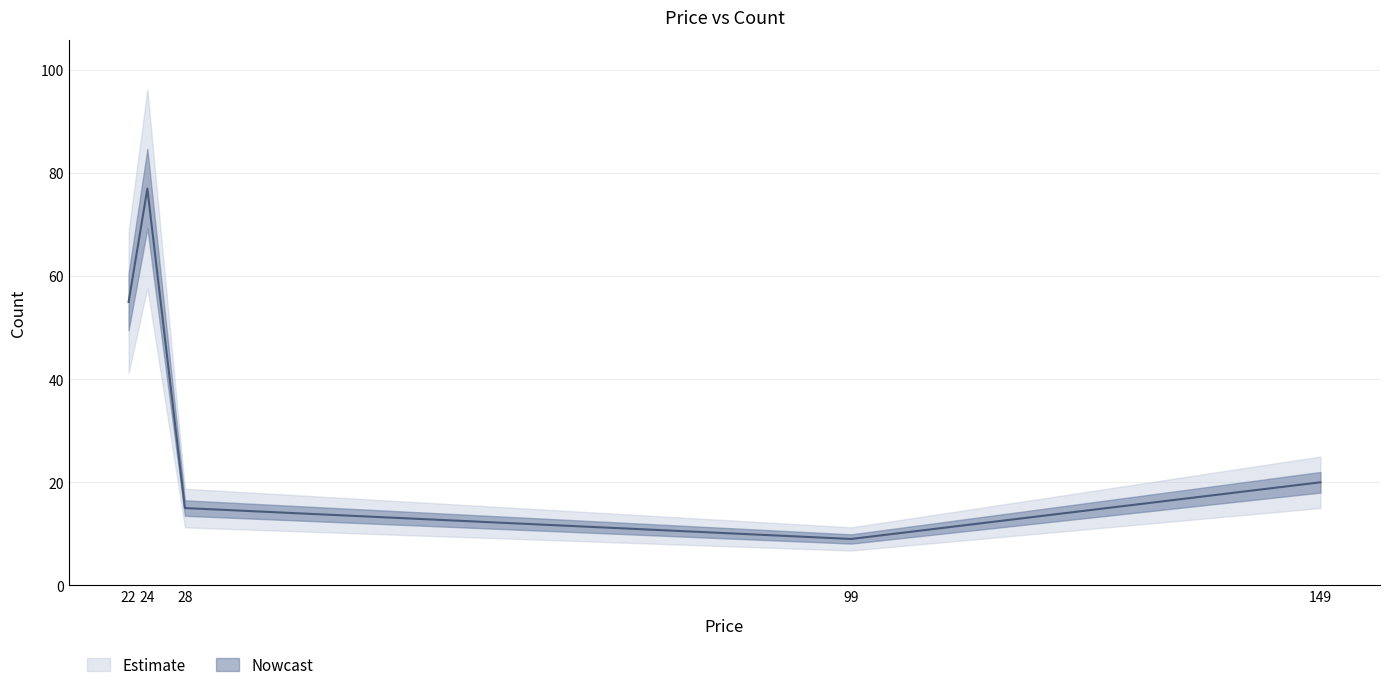

How many lines are shown in the chart?

1